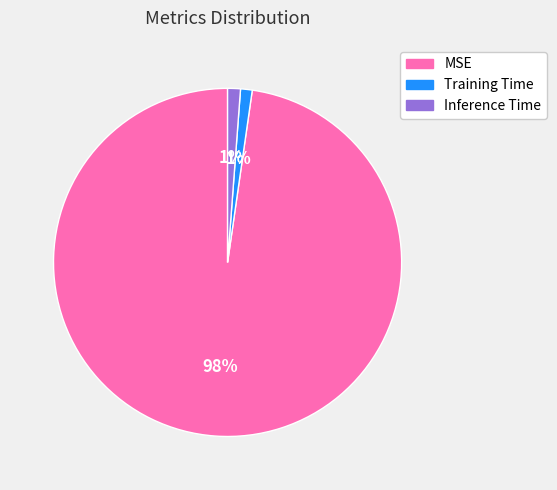

How many slices are in this pie chart?

3